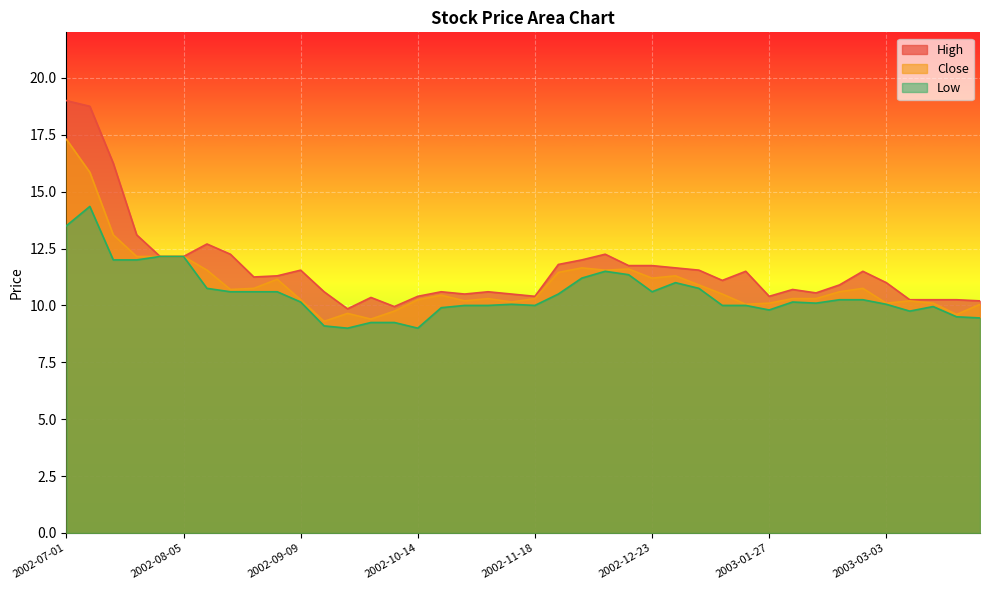

What is the sum of the Close values at 2003-02-10 and 2002-11-25?

21.8